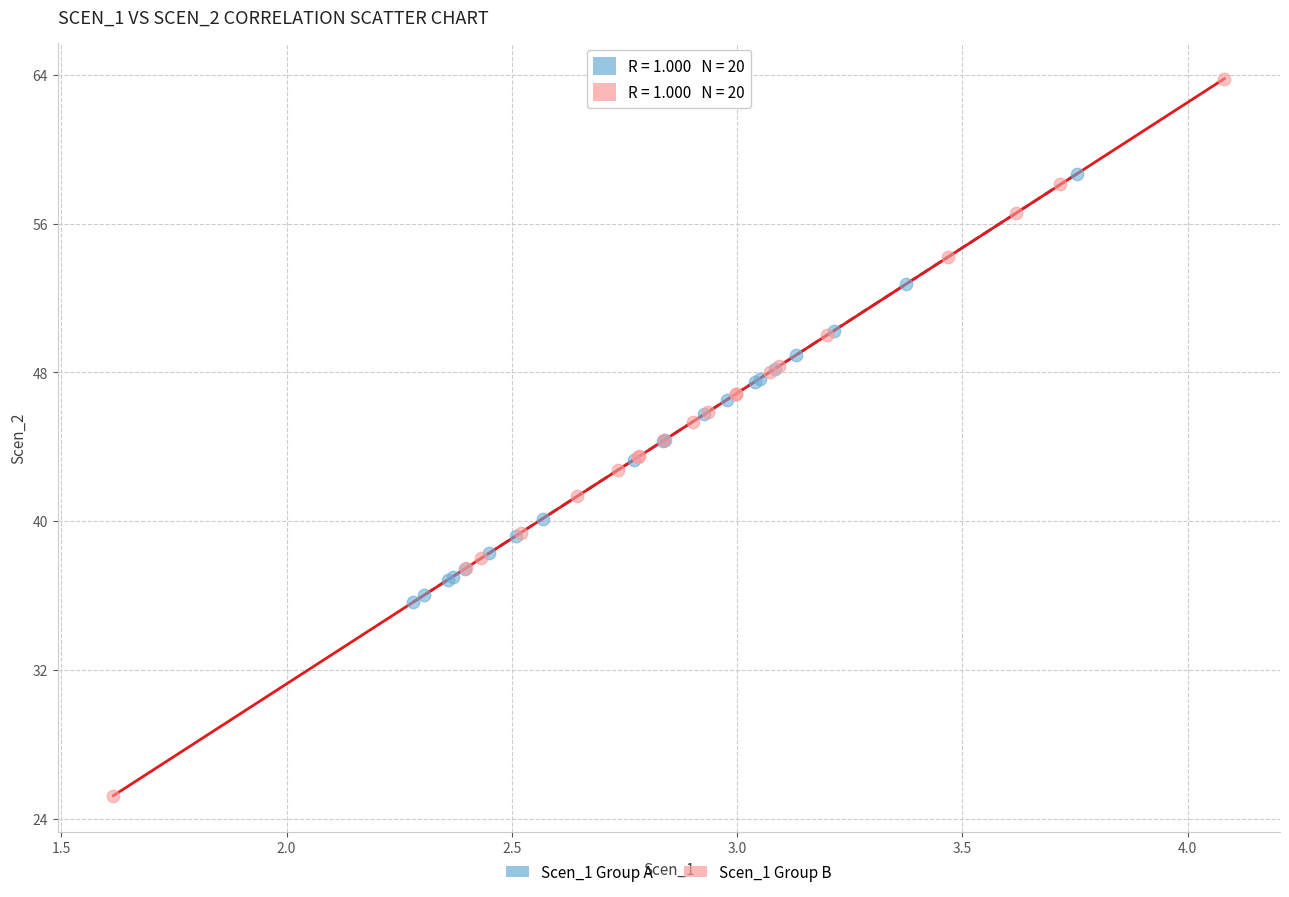

Which series reaches the maximum Y coordinate?

Scen_1 Group B